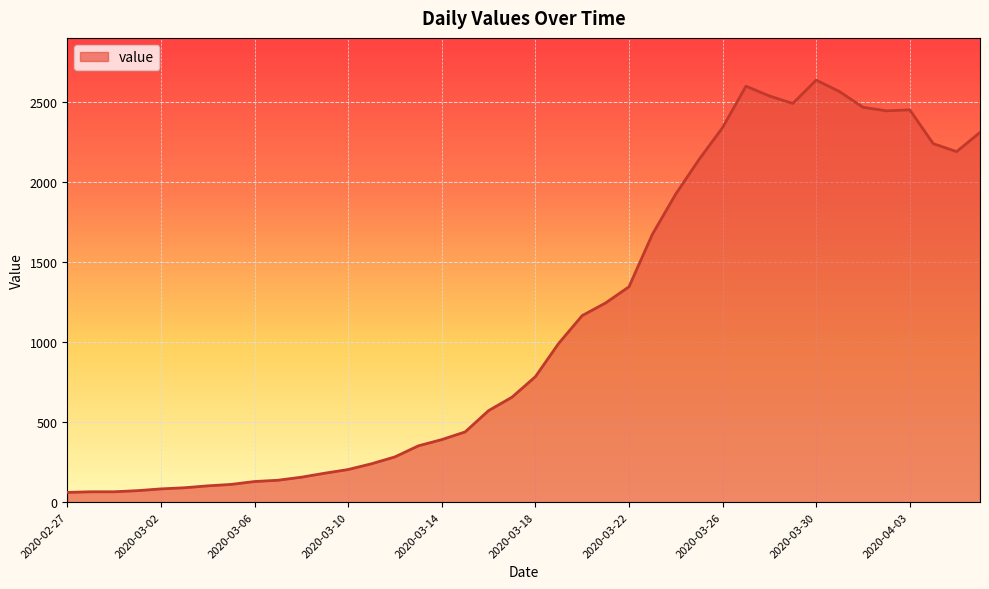

What is the maximum value shown in the chart?

2638